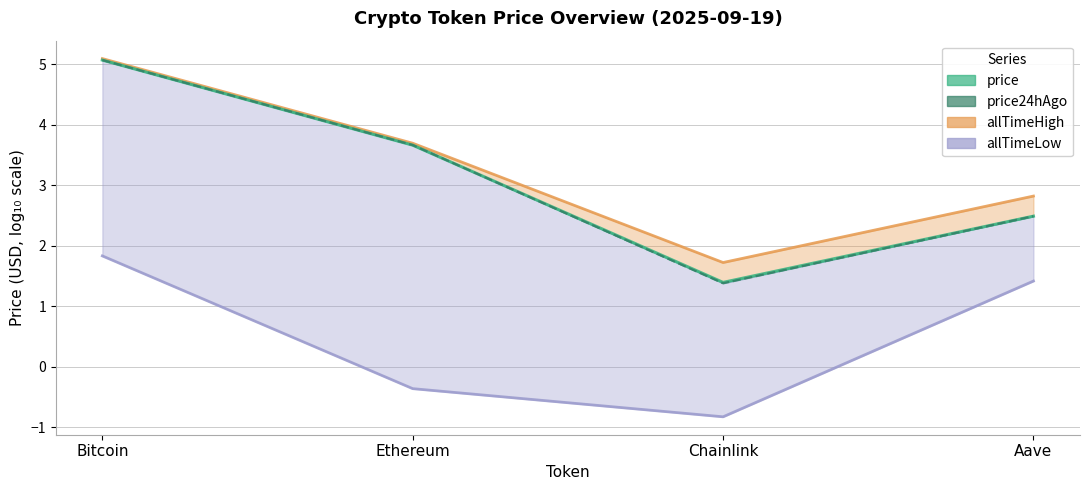

Does the chart display data point markers on the line(s)?

No